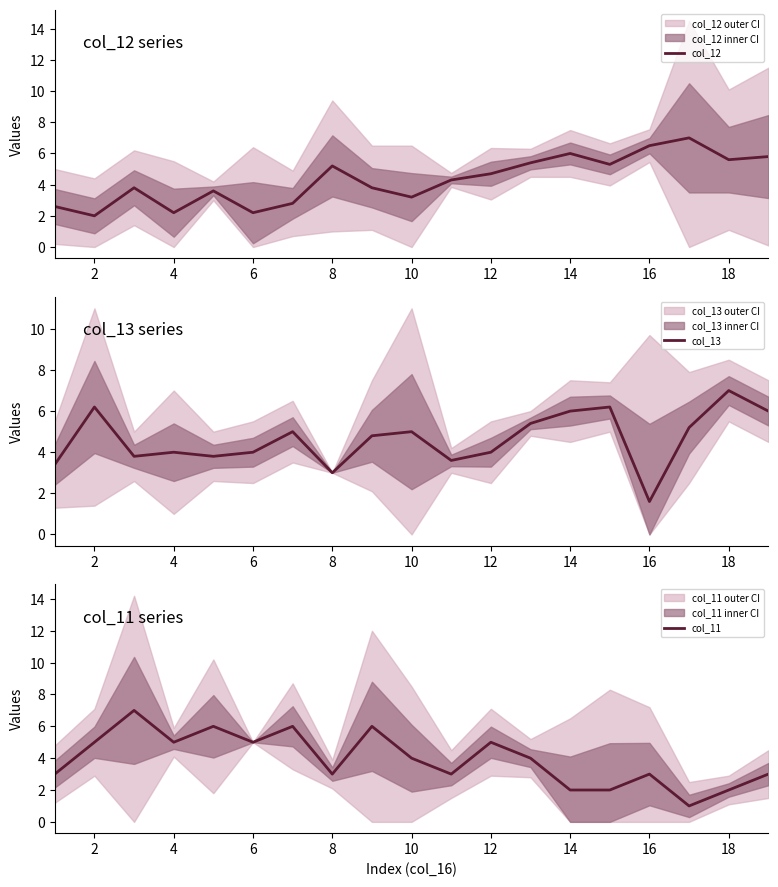

What is the lowest value of the col_12 series?

2.0